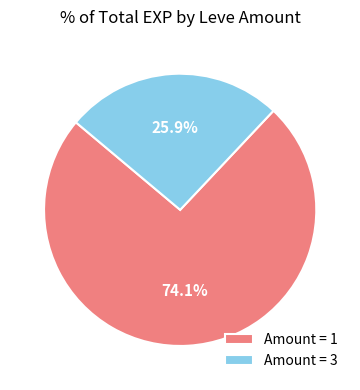

Is there a majority slice in this chart?

Yes